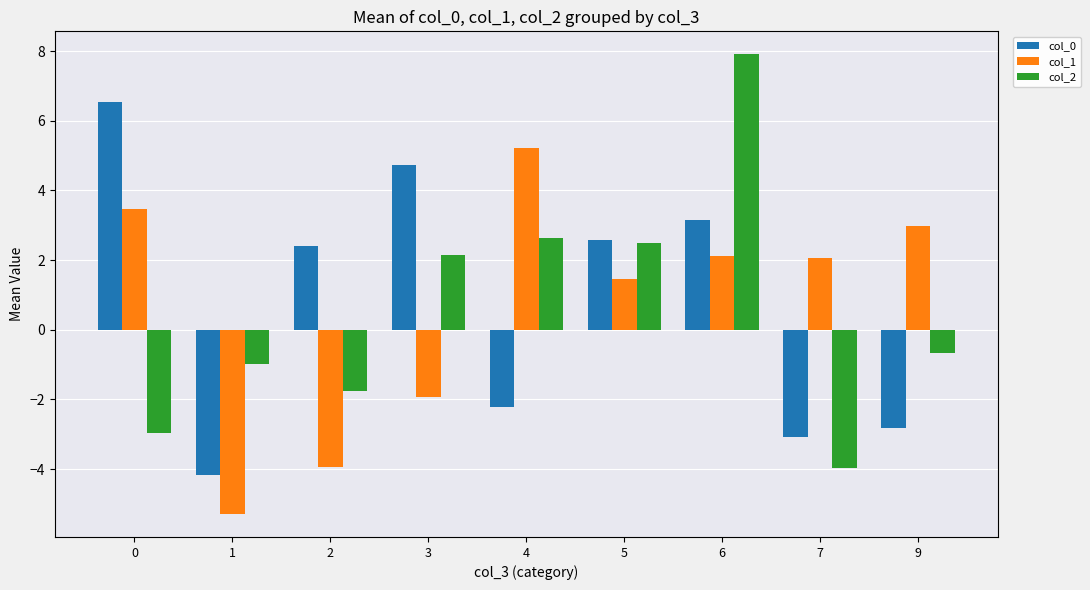

List the labels in order of col_2 value, smallest first.

7, 0, 2, 1, 9, 3, 5, 4, 6